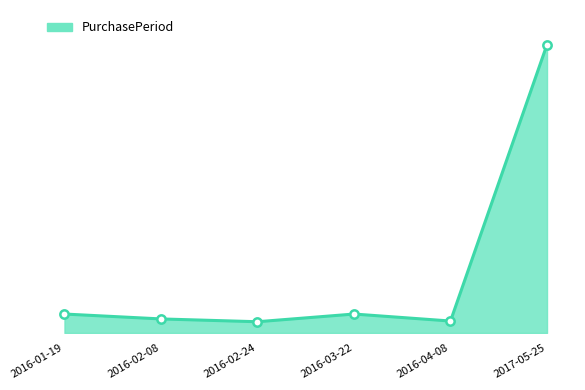

Is this an area chart (filled region under the line)?

Yes